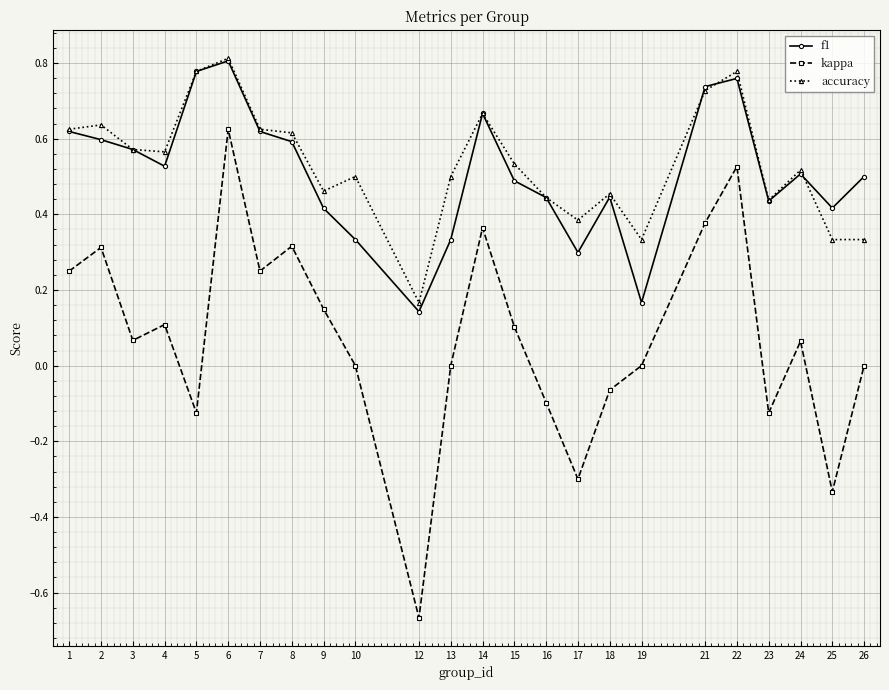

What is the total value across all series at 4?

1.2